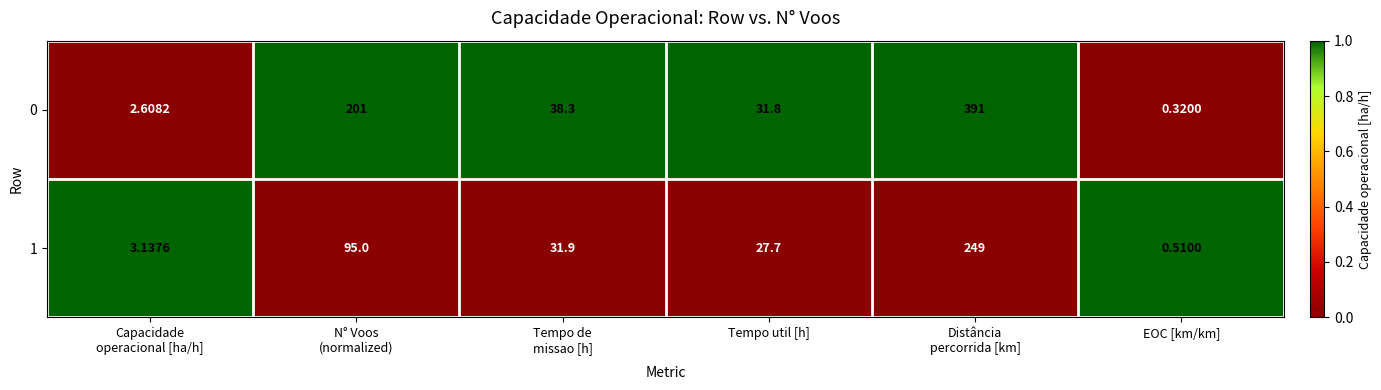

Which series has the largest range (max minus min)?

0